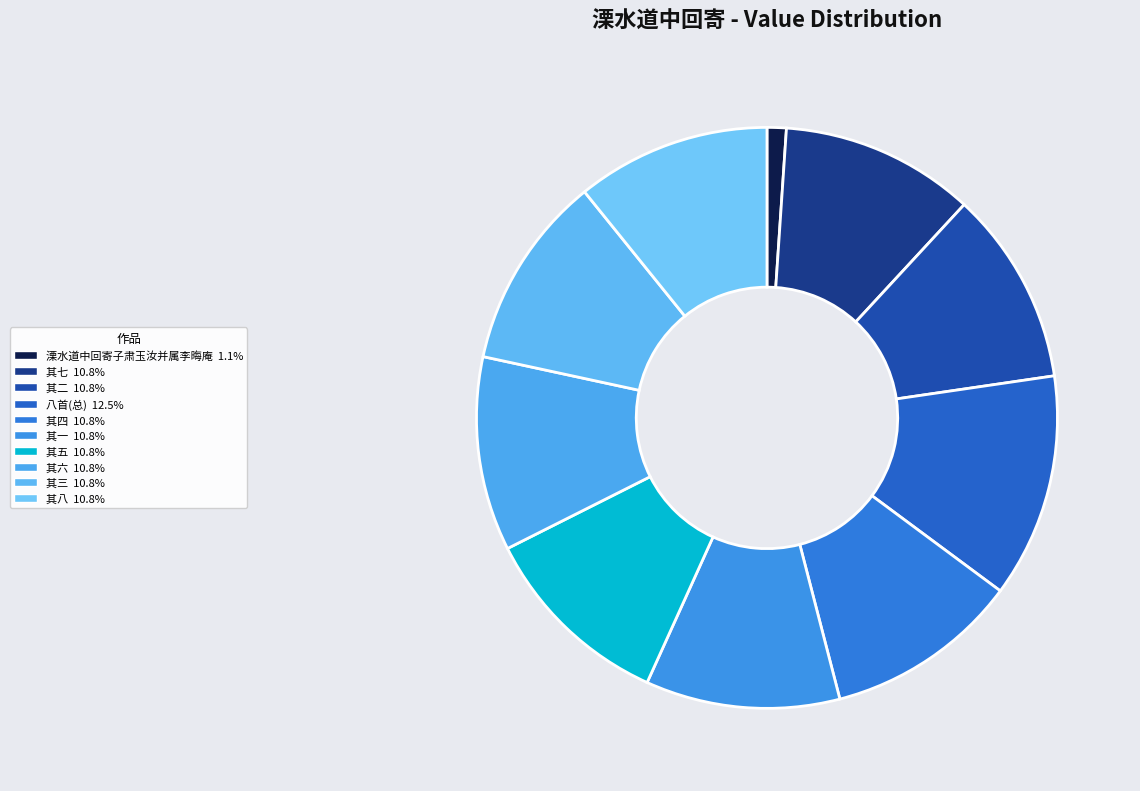

How many segments does this pie chart have?

10